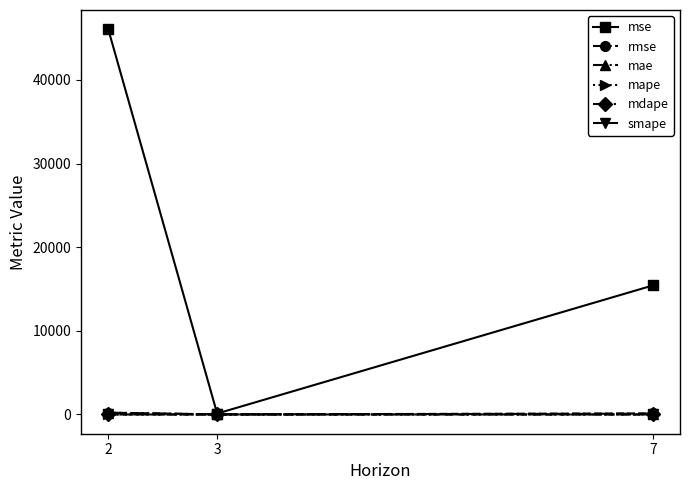

What is the value of the smape point at the 1st from the left?

1.5